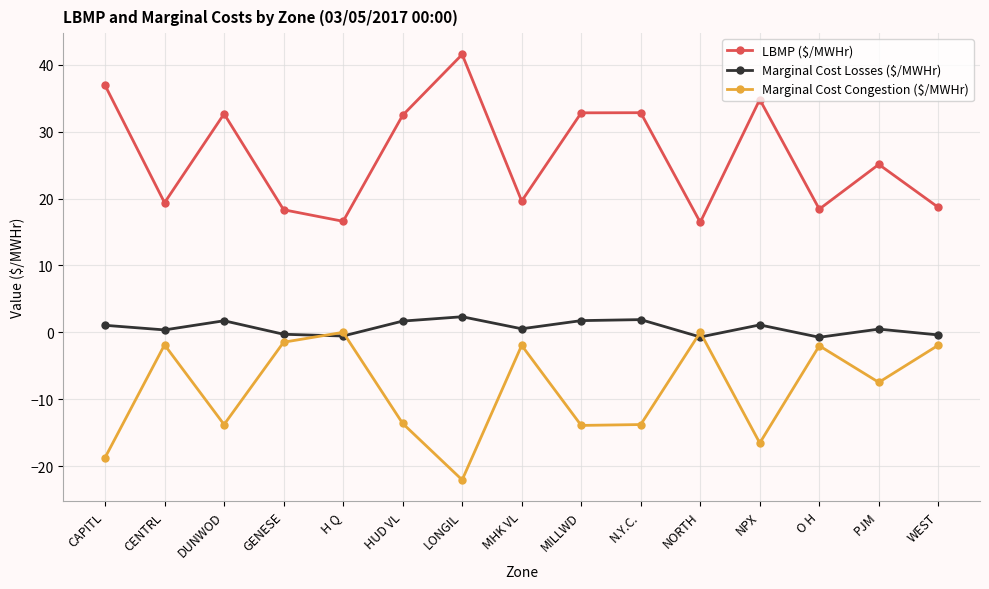

In Marginal Cost Congestion ($/MWHr), how many points are lower than both neighbors (excluding endpoints)?

5